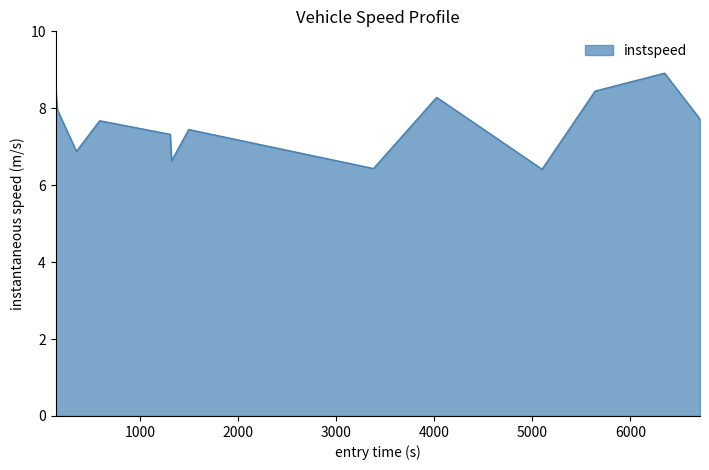

What is the difference between the maximum and minimum values?

2.5